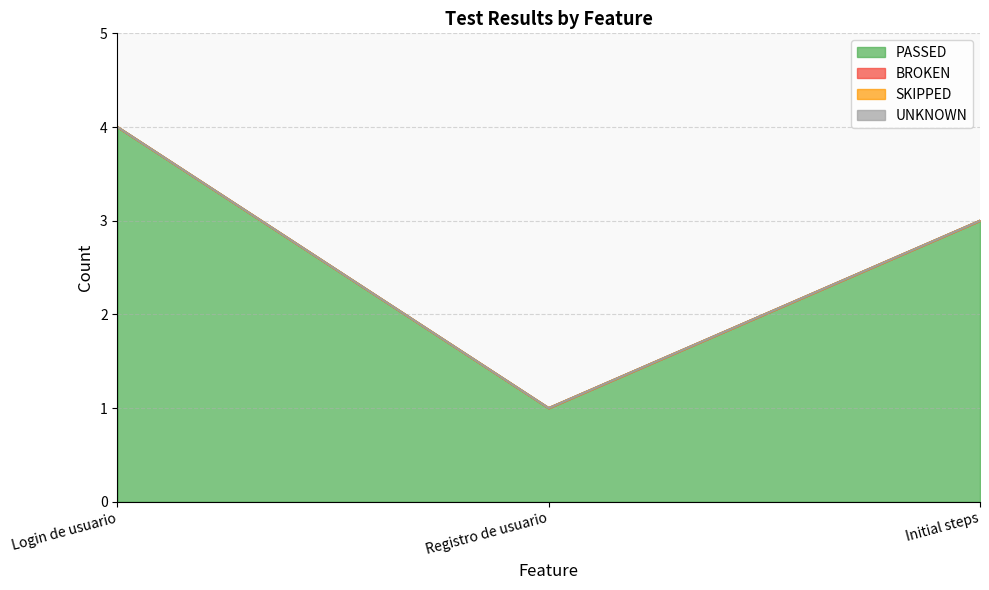

What is the spread (max minus min) of values at Registro de usuario?

1